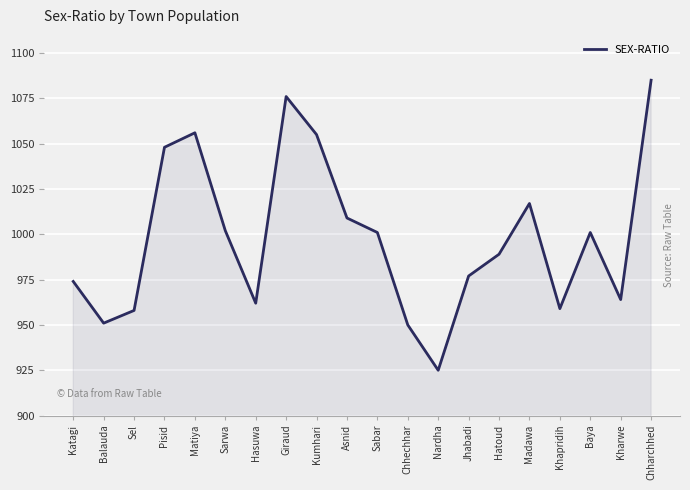

How many values are below 1001?

10